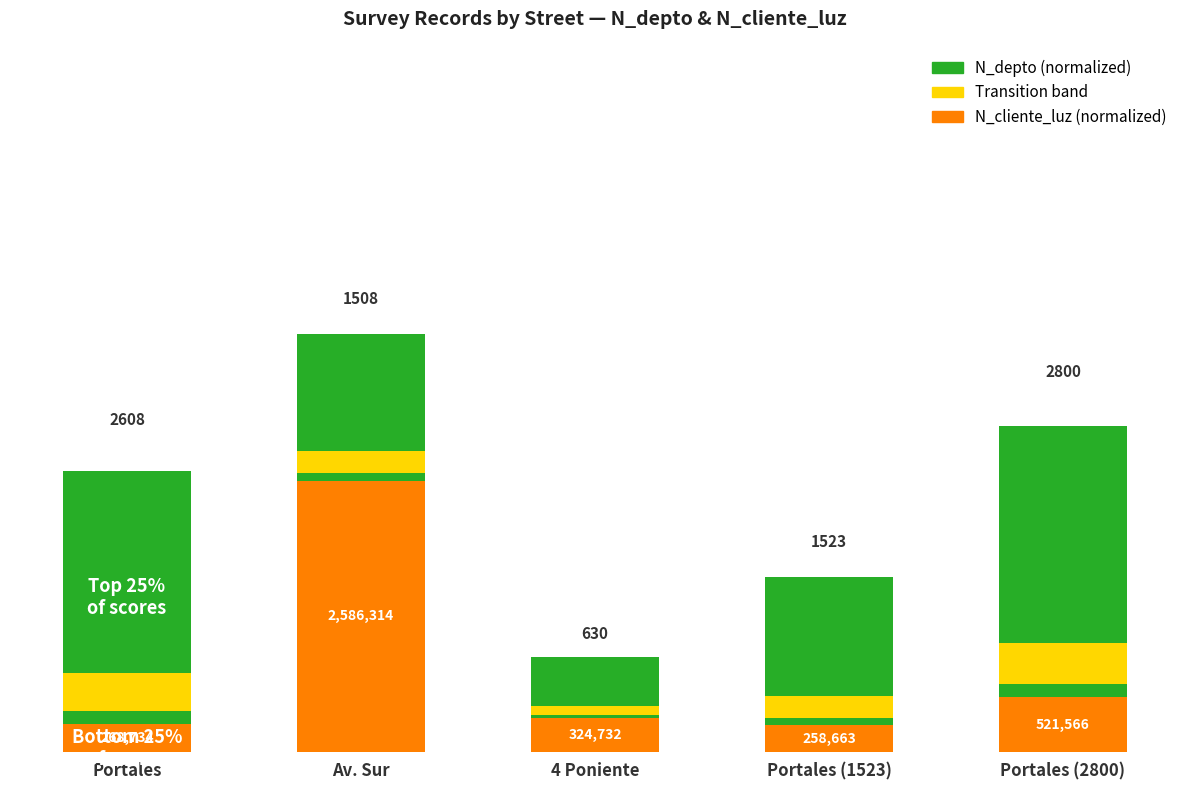

What is the difference between the maximum and minimum values in the N_cliente_luz (normalized) series?

90.0